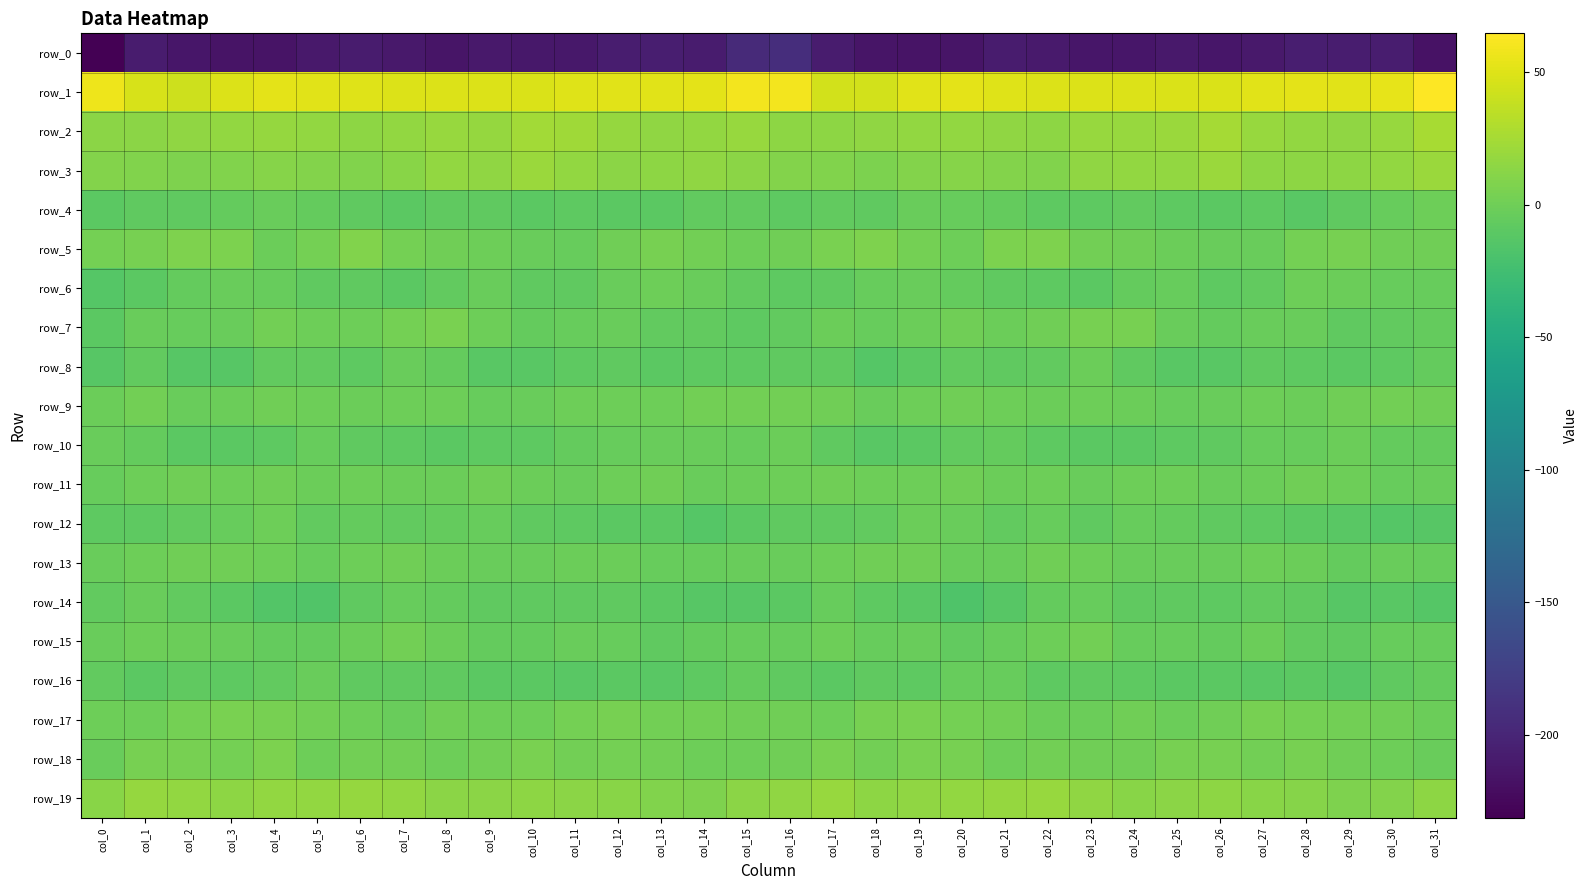

List the labels in order of row_11 value, smallest first.

col_0, col_30, col_31, col_23, col_11, col_14, col_26, col_8, col_10, col_21, col_27, col_7, col_5, col_15, col_3, col_29, col_1, col_25, col_6, col_18, col_19, col_24, col_16, col_22, col_12, col_13, col_9, col_20, col_28, col_2, col_4, col_17